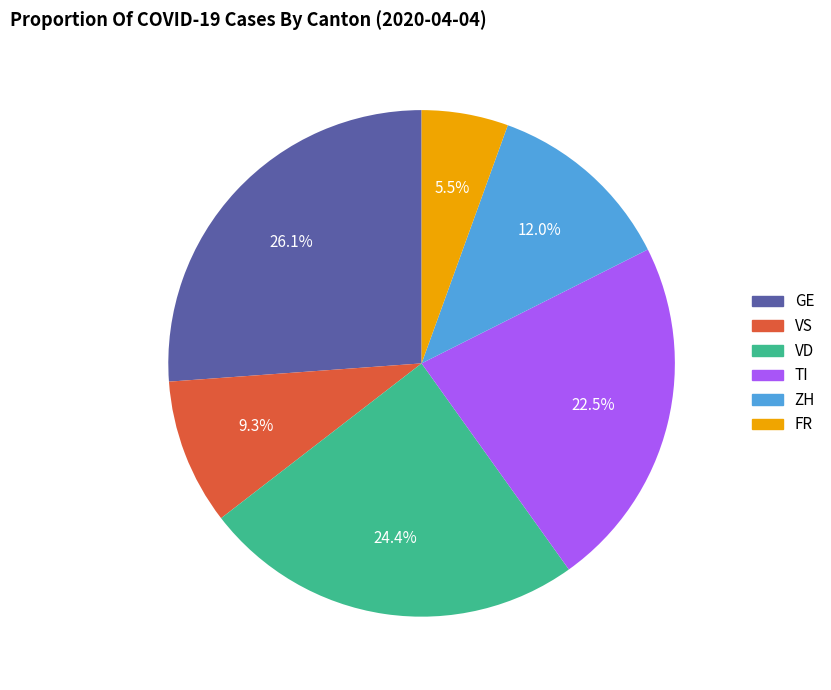

Is there any slice that represents more than half of the pie?

No